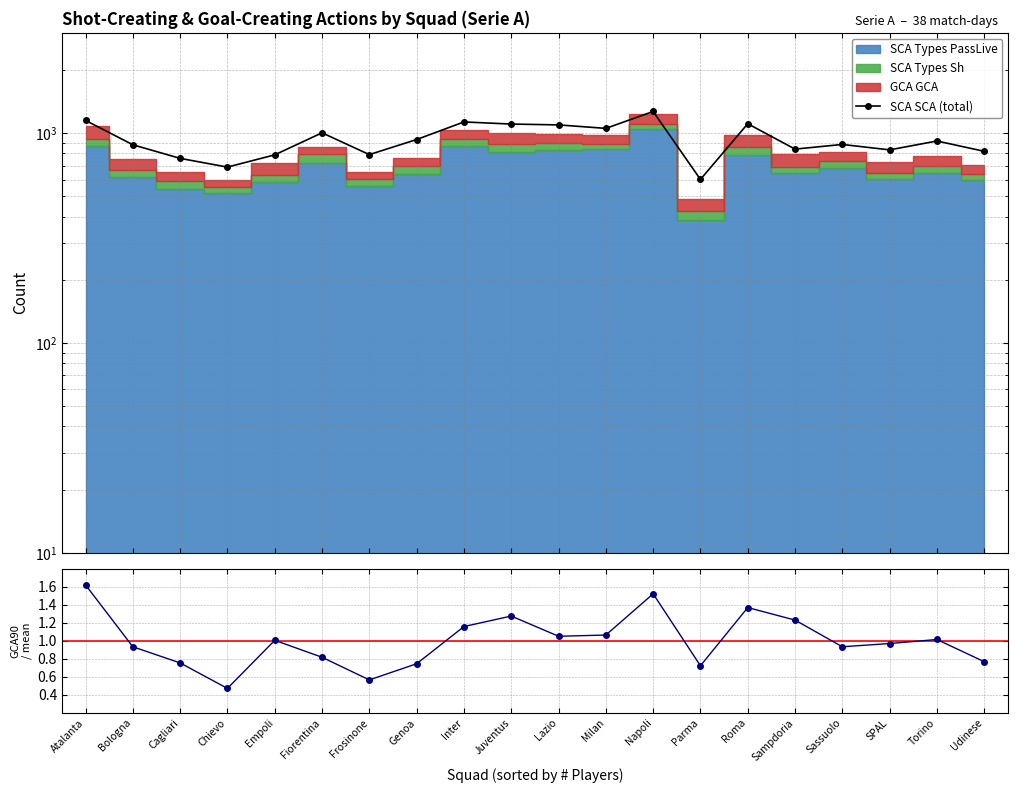

Which series has the widest spread of values?

SCA SCA (total)